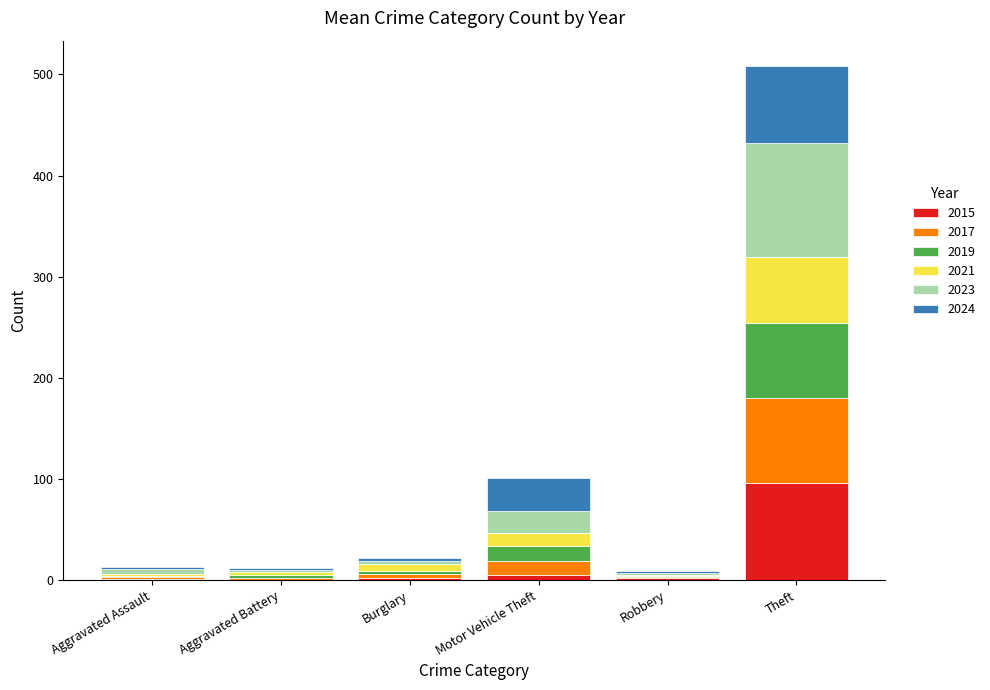

At which category is the sum across all series the highest?

Theft